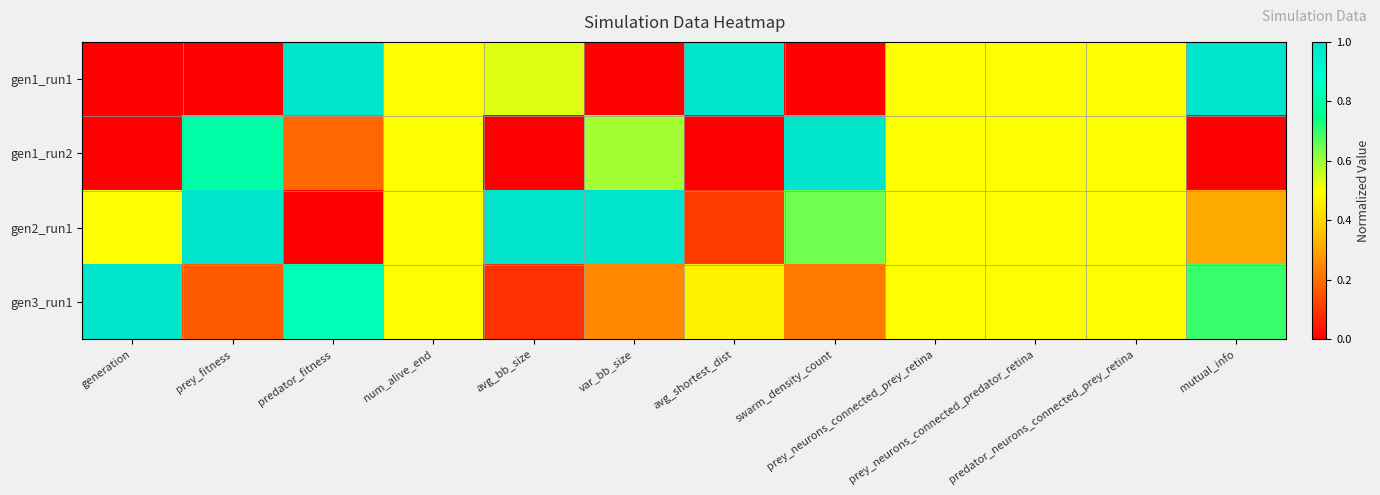

Which series changed the most between prey_fitness and avg_bb_size?

gen1_run2